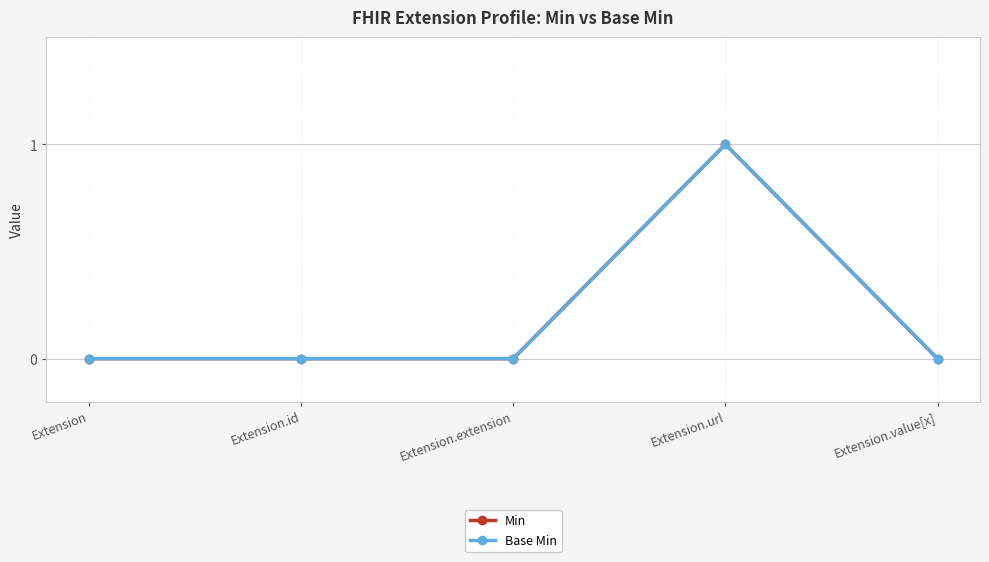

True or false: Min has a value of 0 at Extension.id.

True